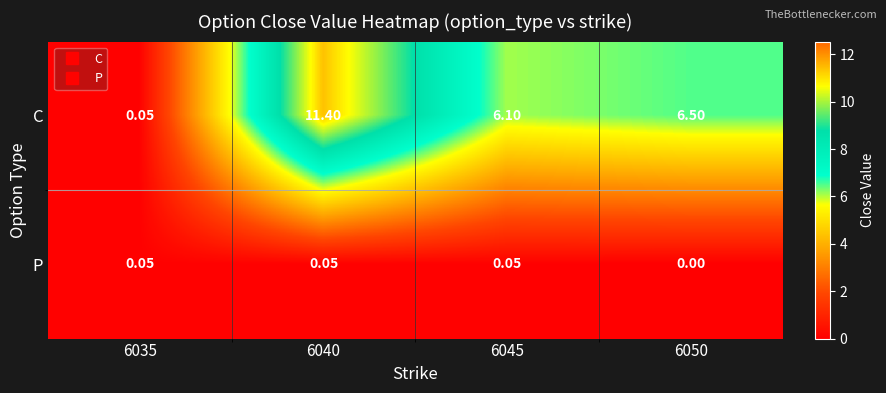

Which series has the largest total across all categories?

C